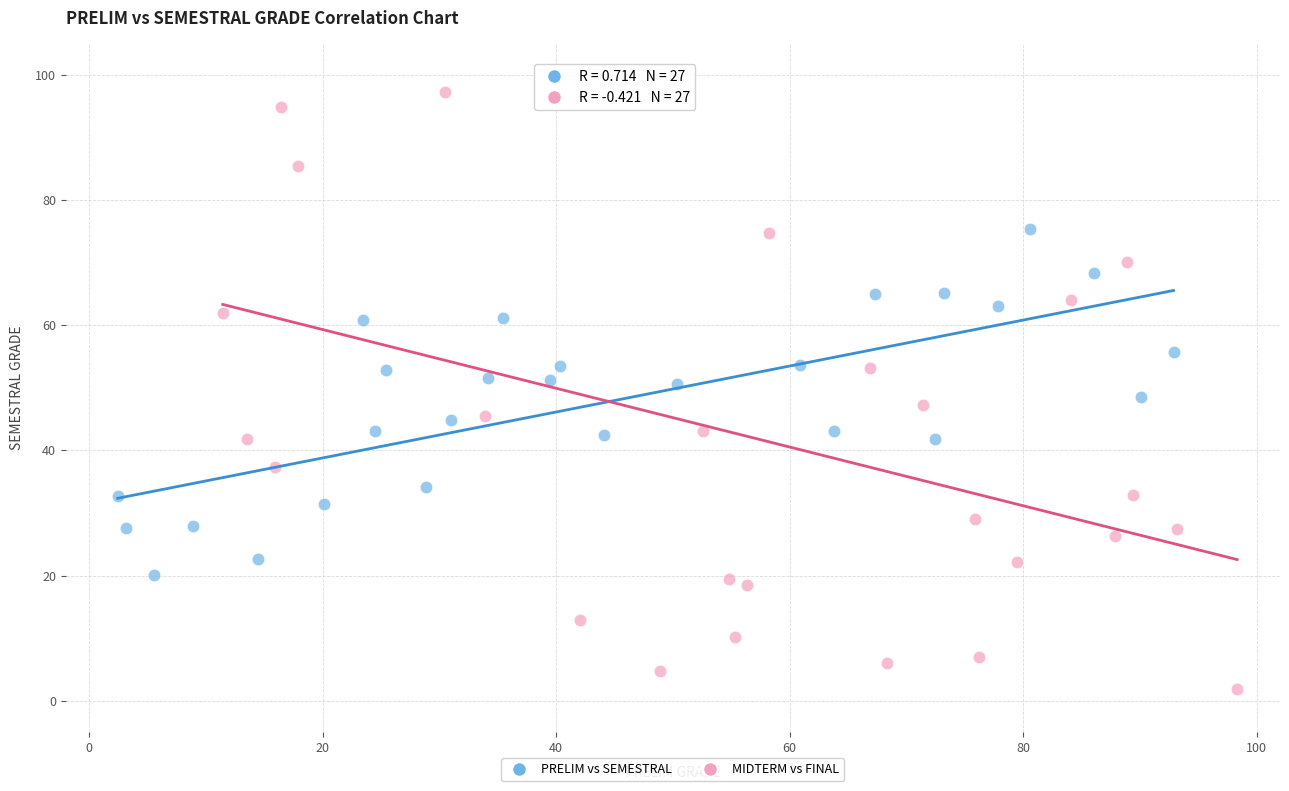

Which series reaches the maximum Y coordinate?

MIDTERM vs FINAL